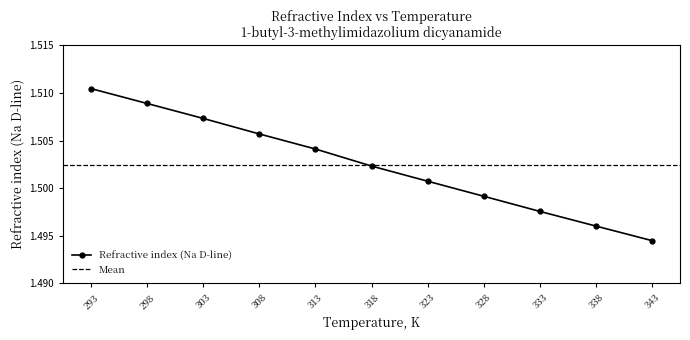

How many lines are shown in the chart?

1